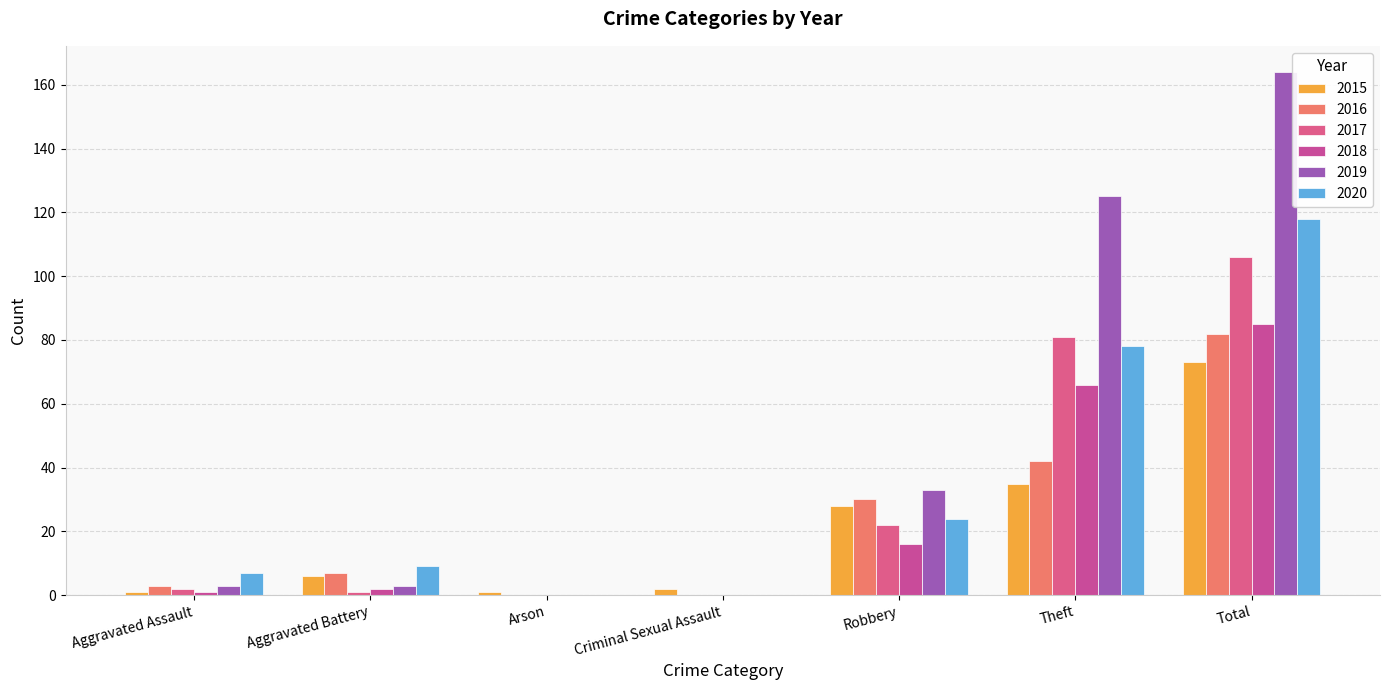

What is the label of the 2nd bar from the left?

Aggravated Battery